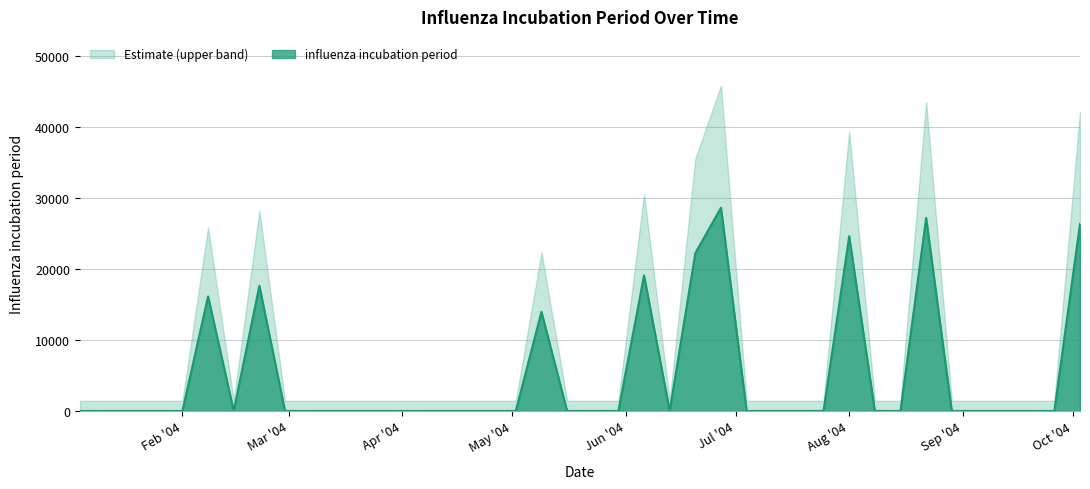

The value at 2004-09-12 is 0.0. True or false?

True